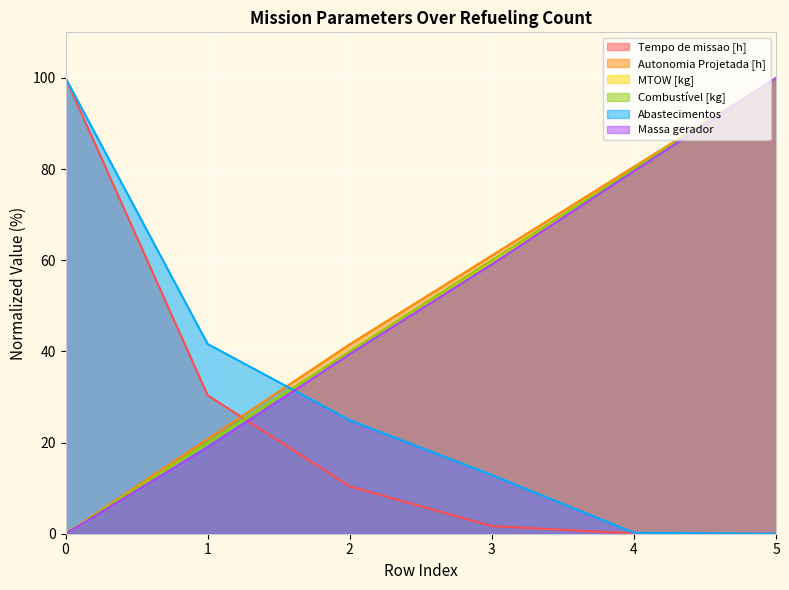

What is the value of the Tempo de missao [h] point at the 4th from the left?

1.7